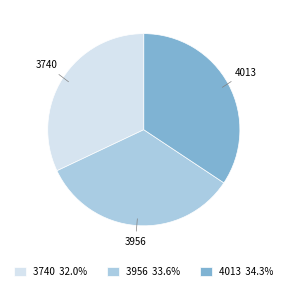

Which has a higher value, 4013 or 3956?

4013